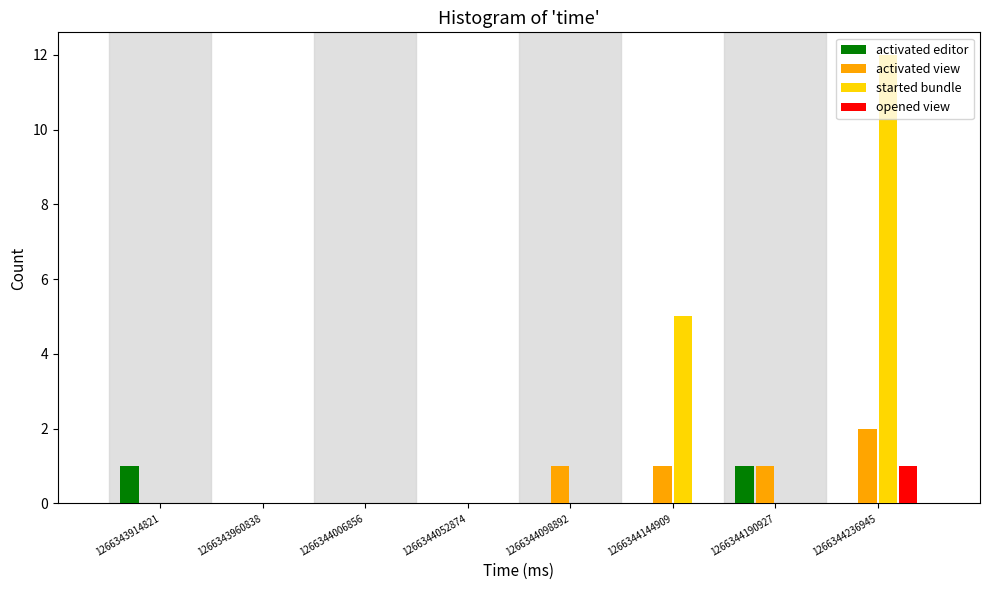

What is the sum of all activated view values?

5